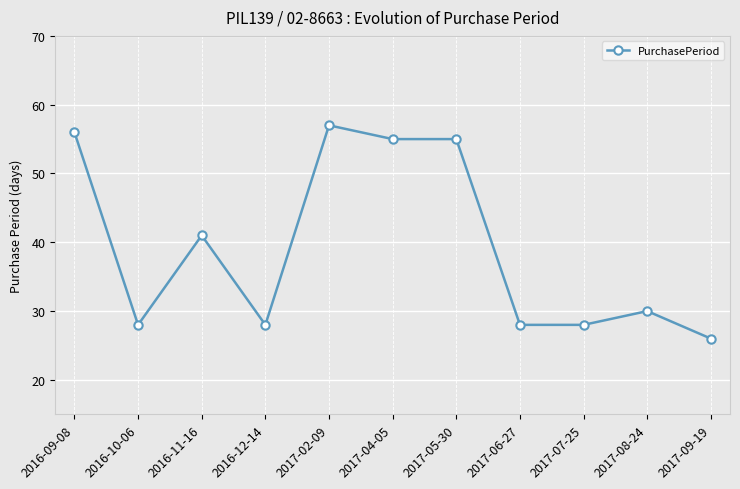

Count the number of categories in the chart.

11